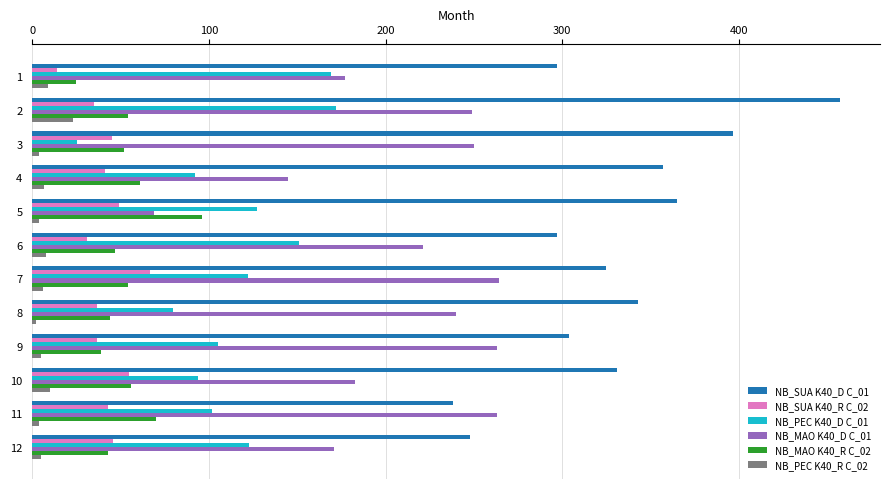

Is the value of NB_PEC K40_D C_01 at 7 greater than the value of NB_SUA K40_D C_01 at 3?

No